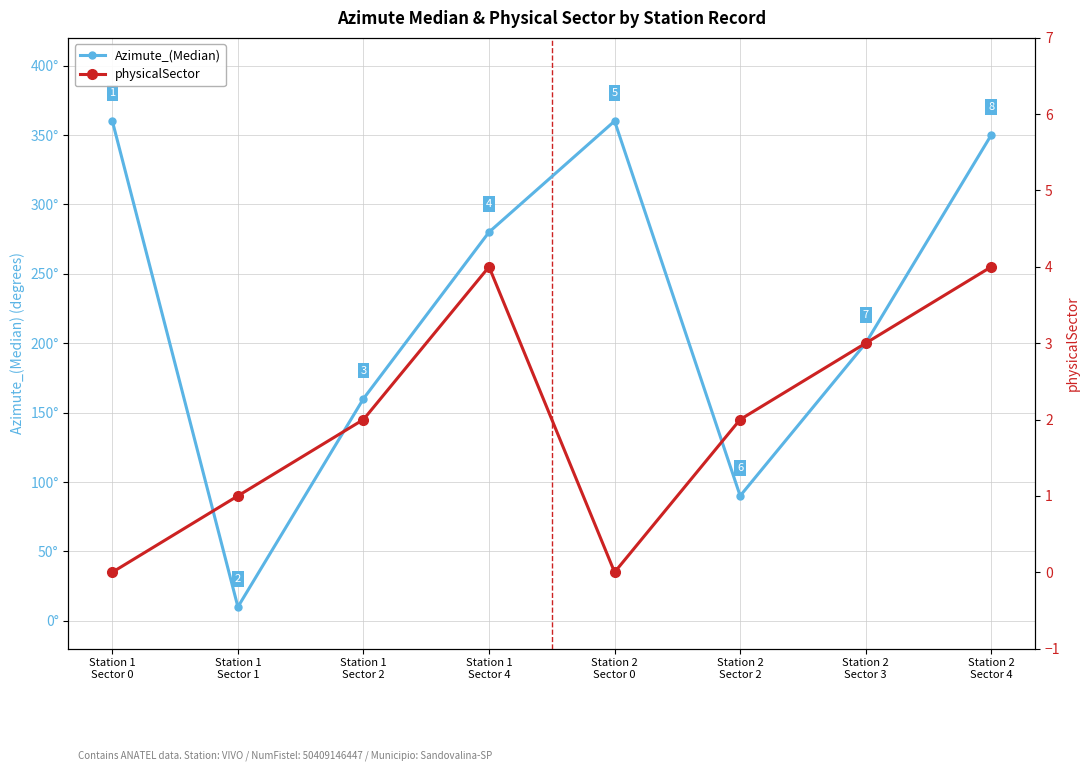

At which label does Azimute_(Median) first exceed 280?

Station 1
Sector 0